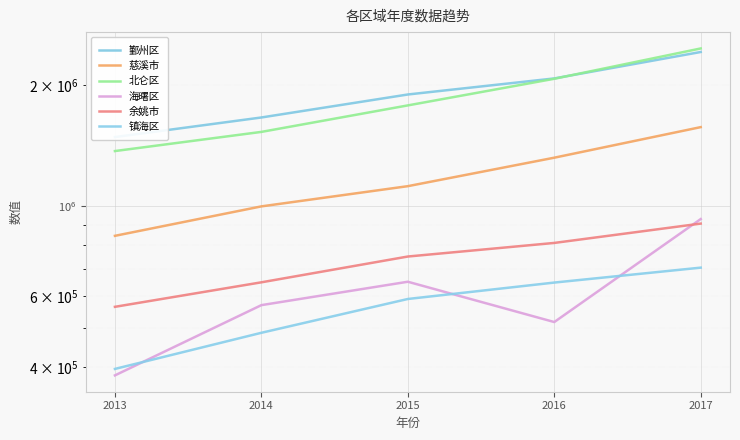

What are all the series names shown in the legend?

鄞州区, 慈溪市, 北仑区, 海曙区, 余姚市, 镇海区